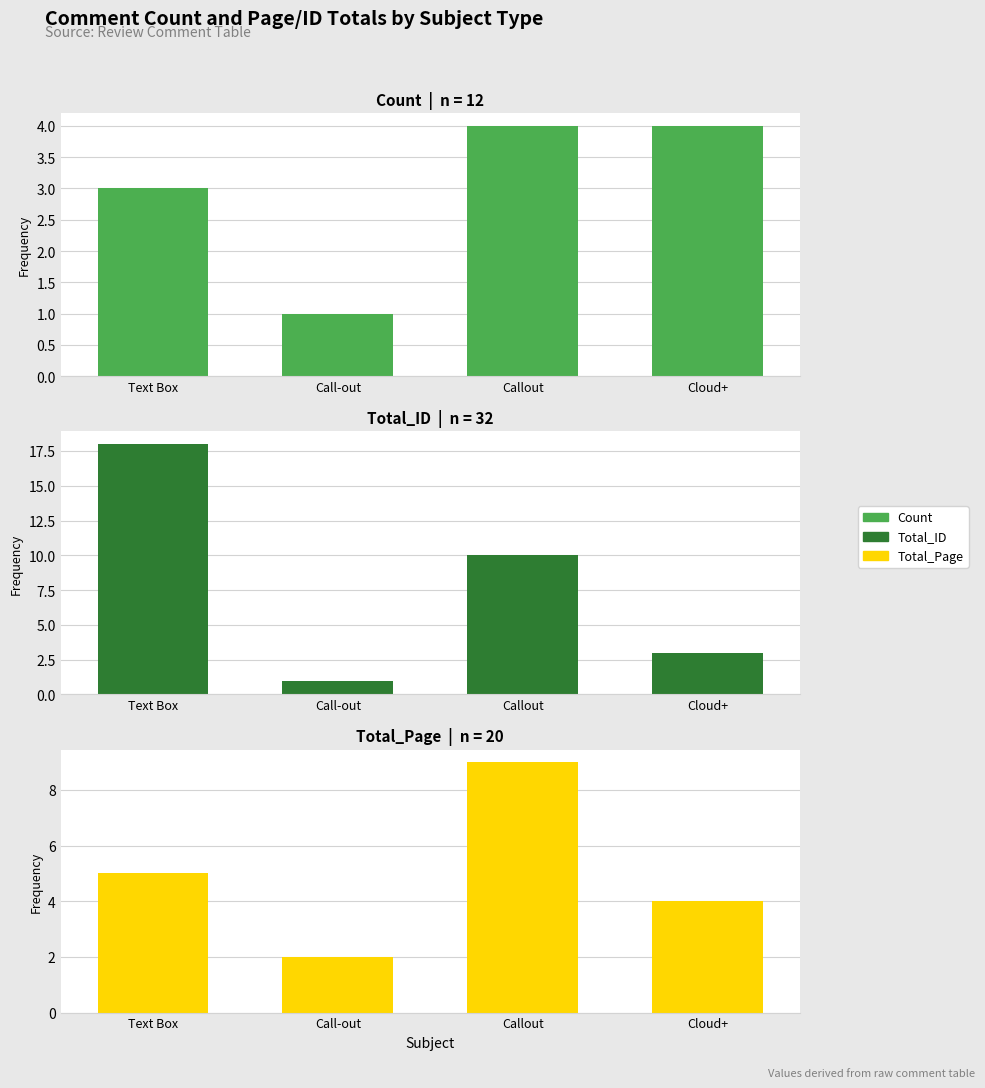

Is it true that Total_ID equals 3 at Cloud+?

True